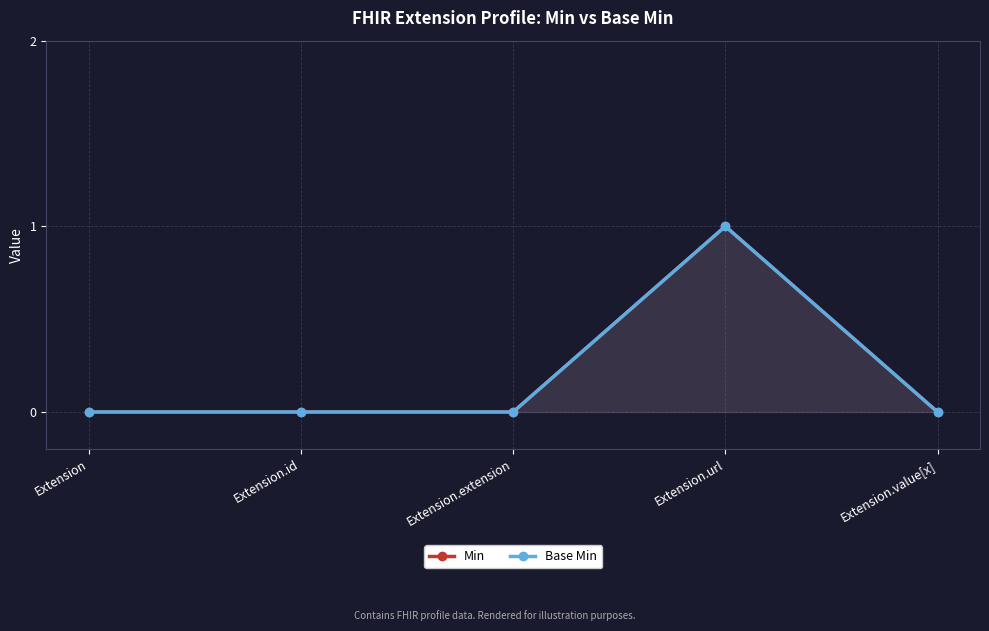

Which has a higher value, Extension.extension or Extension.id?

Extension.extension